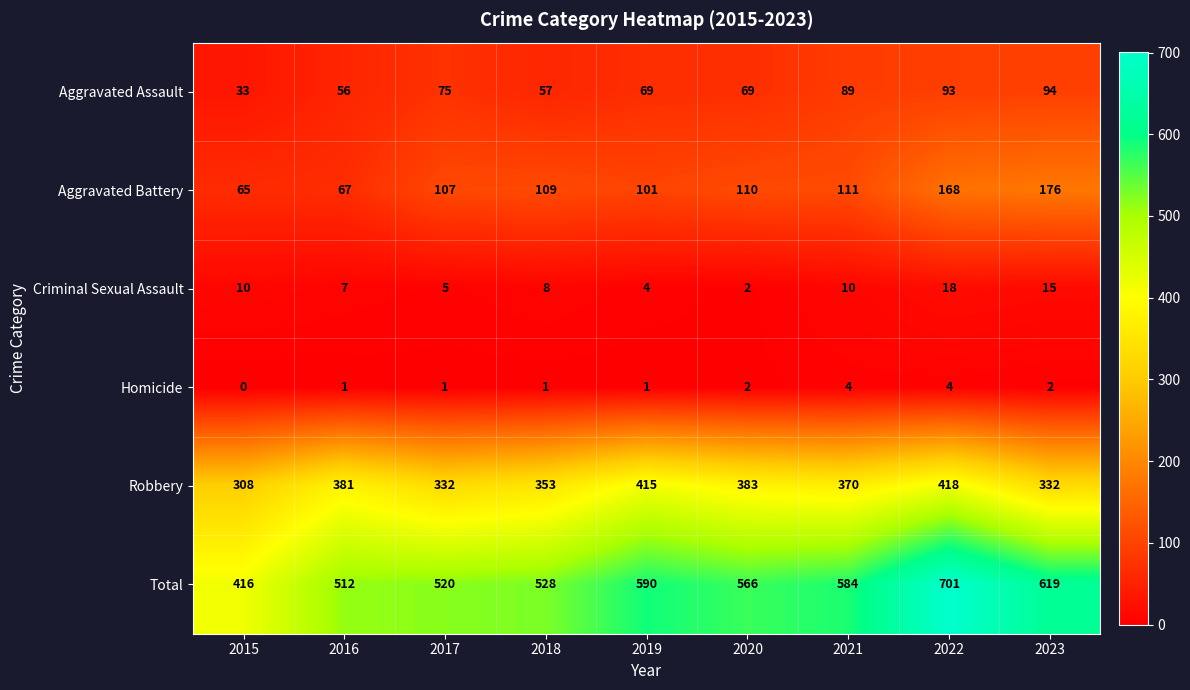

Between 2016 and 2022, which series saw the biggest shift?

Total